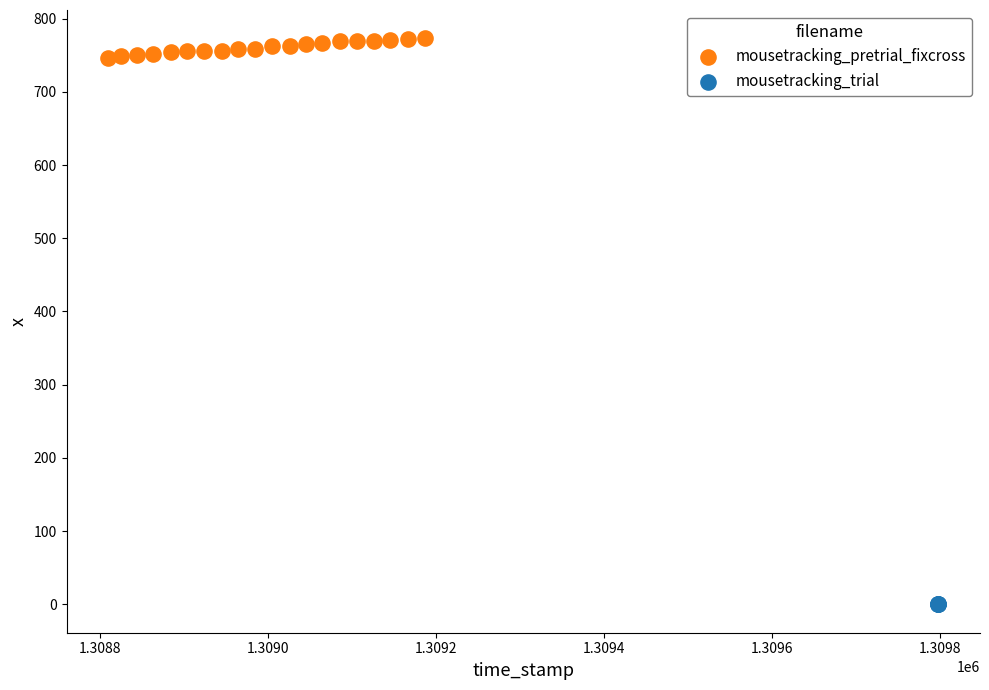

Which series contains the highest Y value?

mousetracking_pretrial_fixcross